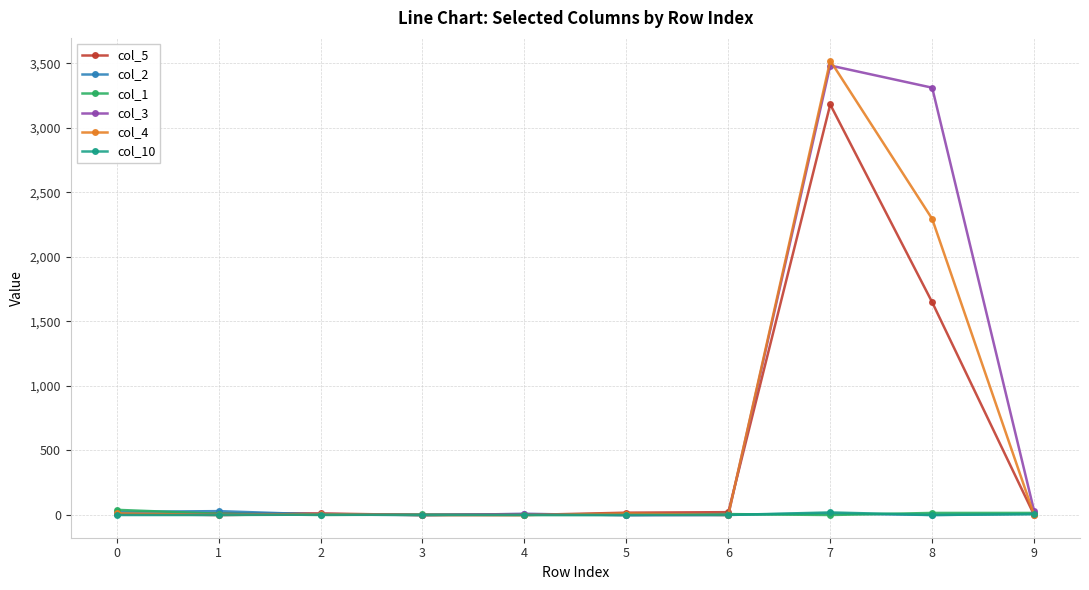

Is the value of col_2 at 4 greater than the value of col_5 at 7?

No